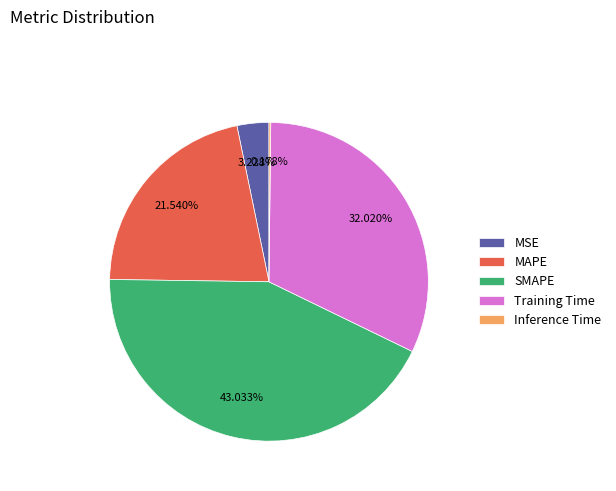

Which has a higher value, SMAPE or MSE?

SMAPE